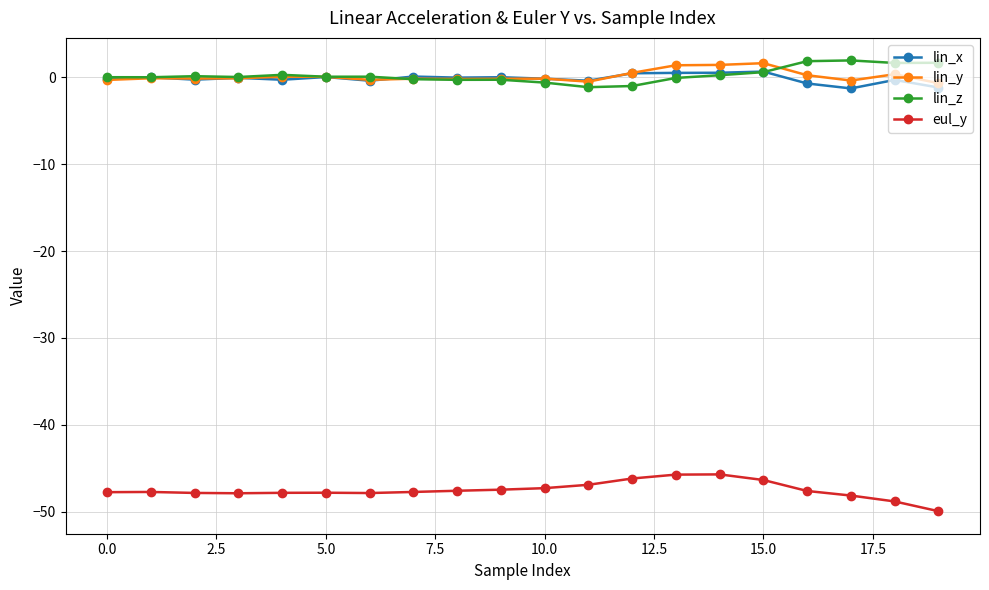

True or false: lin_x and eul_y intersect in this chart.

False